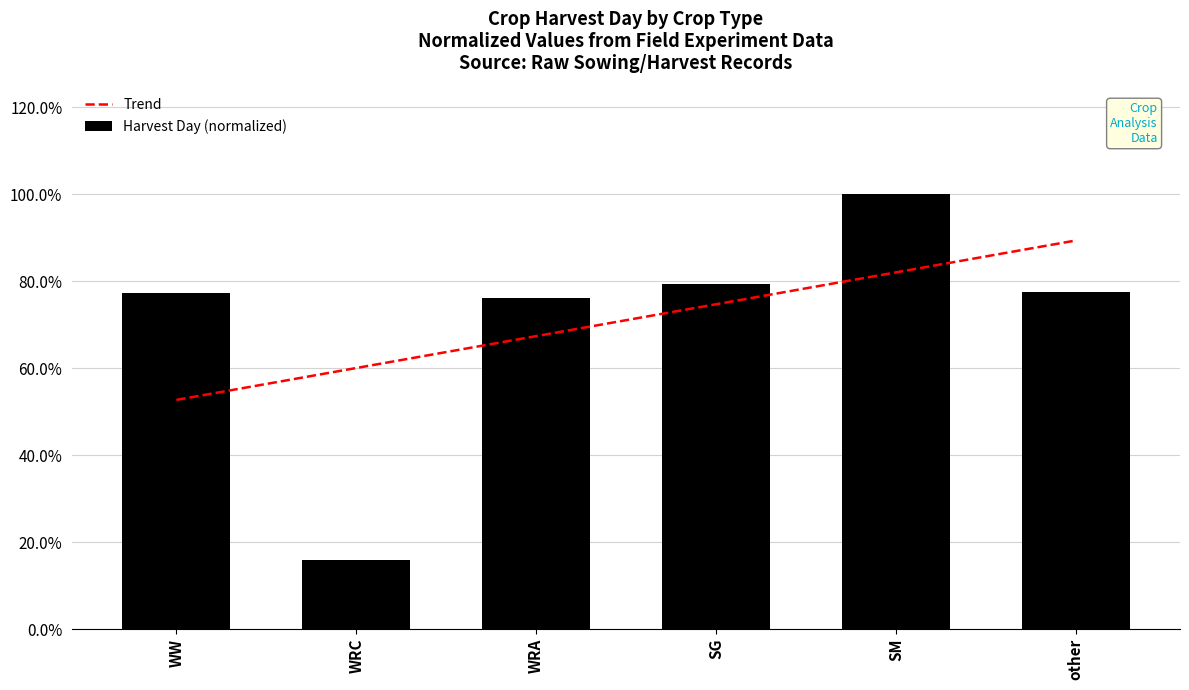

At which label is Trend closest to 0?

WW